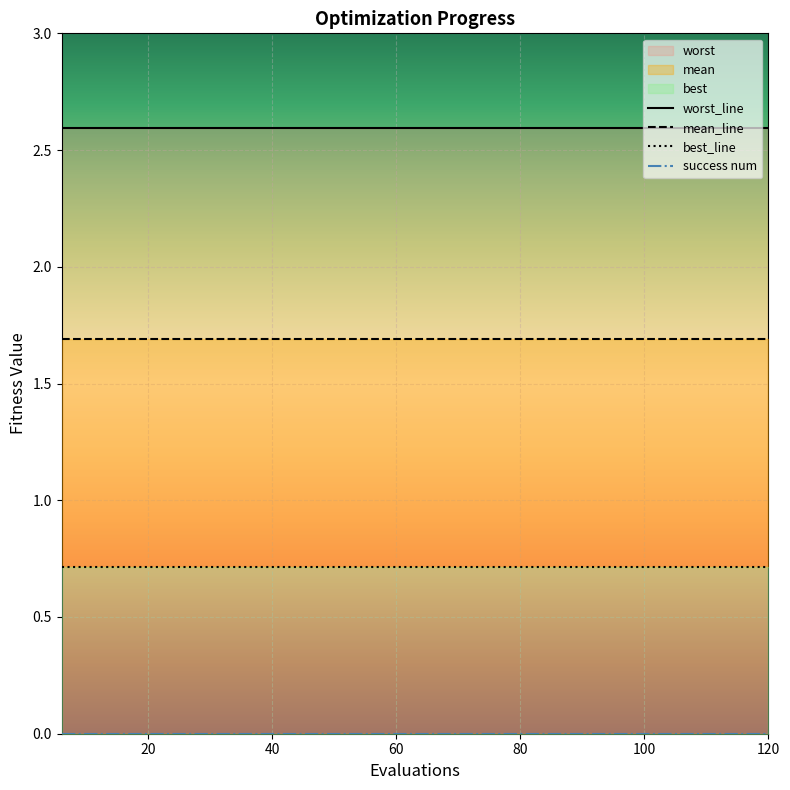

True or false: best has more than 1 interior local peaks.

False